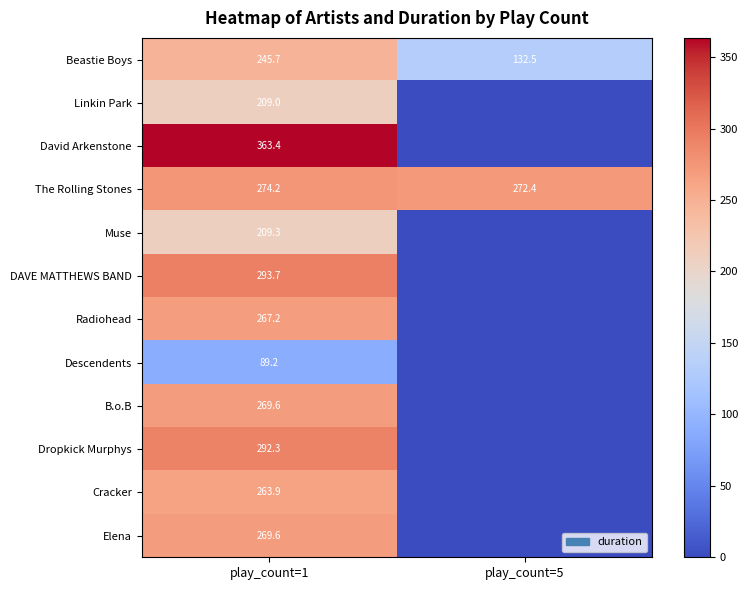

The Radiohead series shows 449.6 at play_count=1. True or false?

False